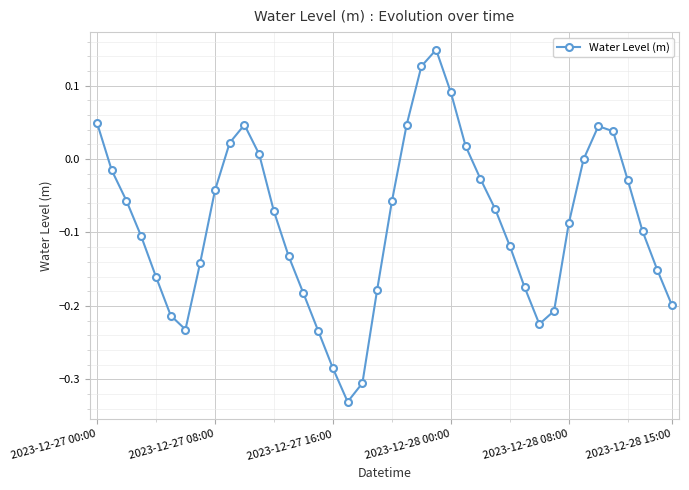

How many lines are shown in the chart?

1